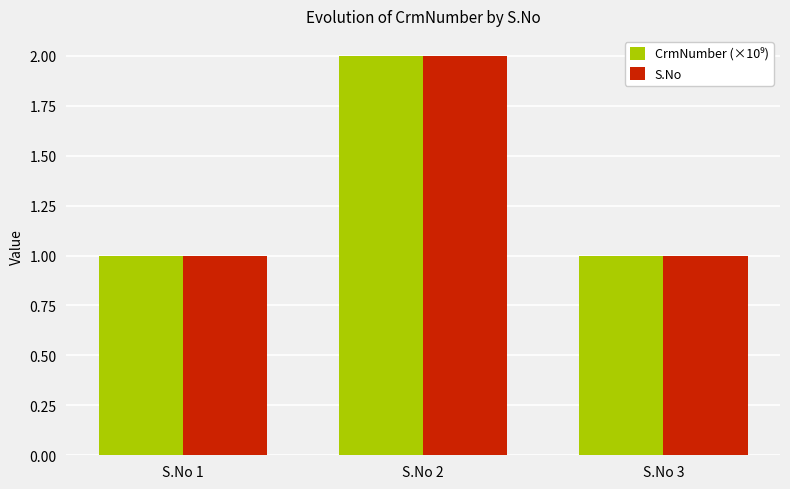

What is the minimum value shown in the chart?

1.0